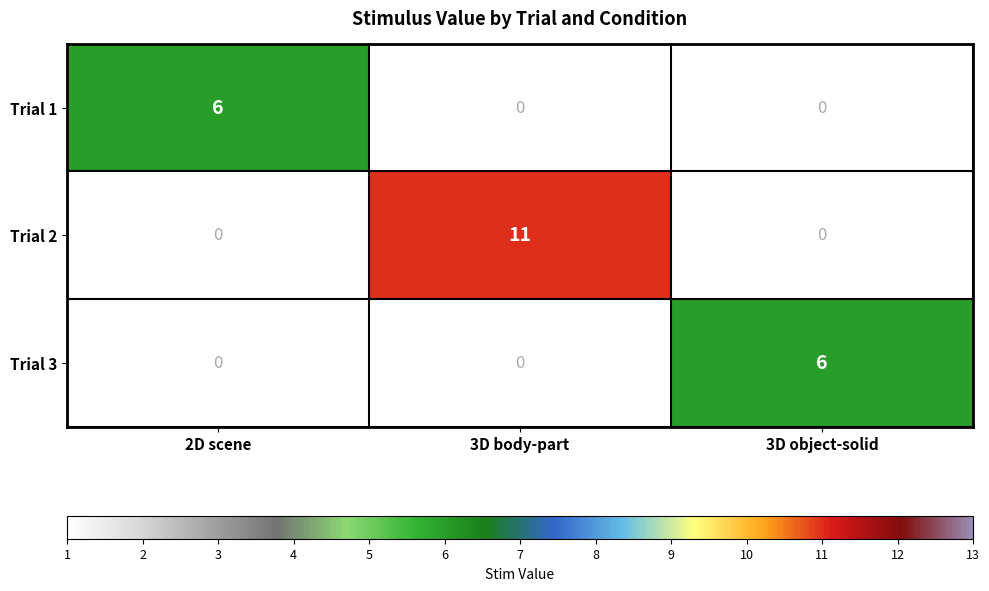

Is it true that Trial 1 equals 3 at 2D scene?

False